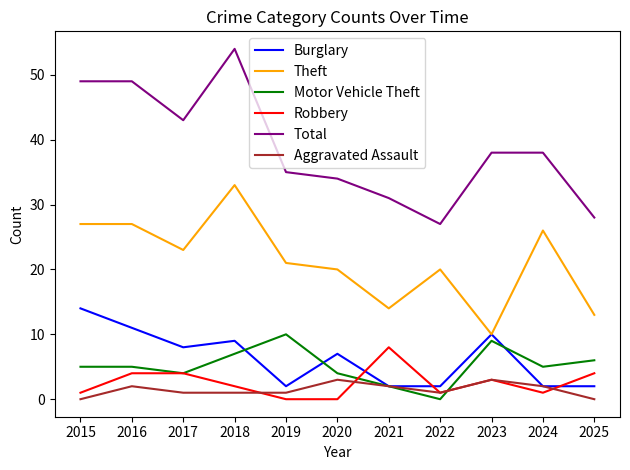

True or false: Robbery has more than 0 points higher than both neighbors.

True